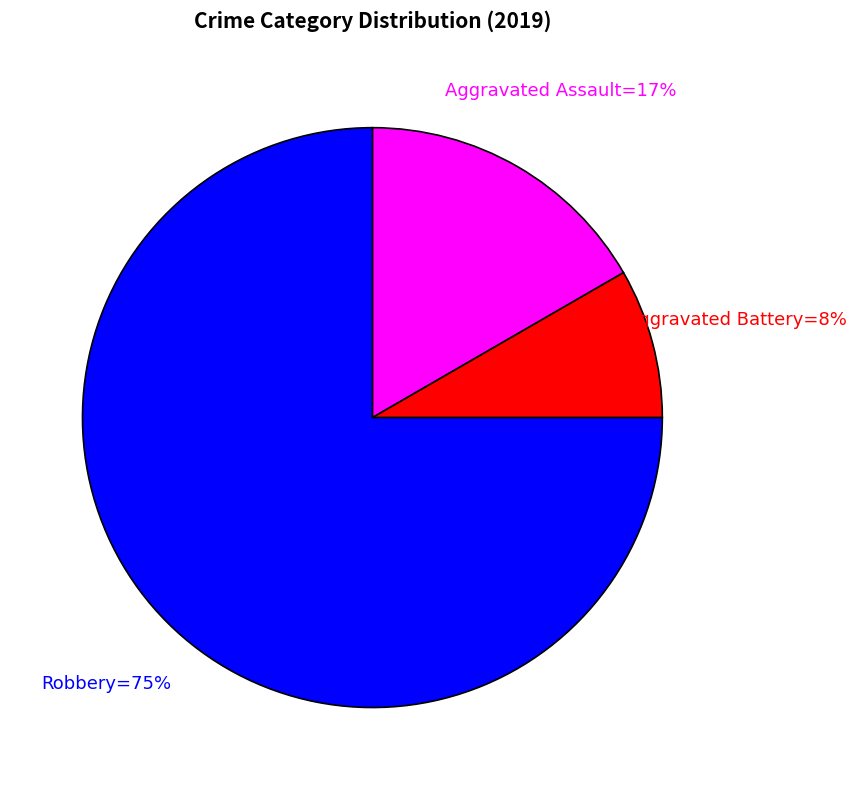

Is there a majority slice in this chart?

Yes